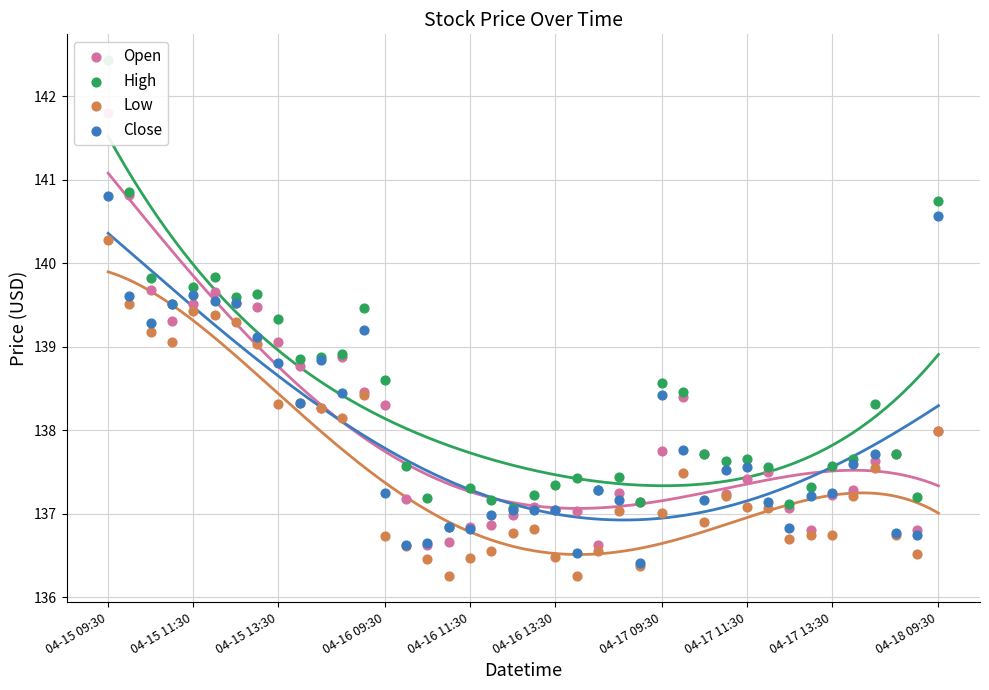

Which series has the largest total across all categories?

High